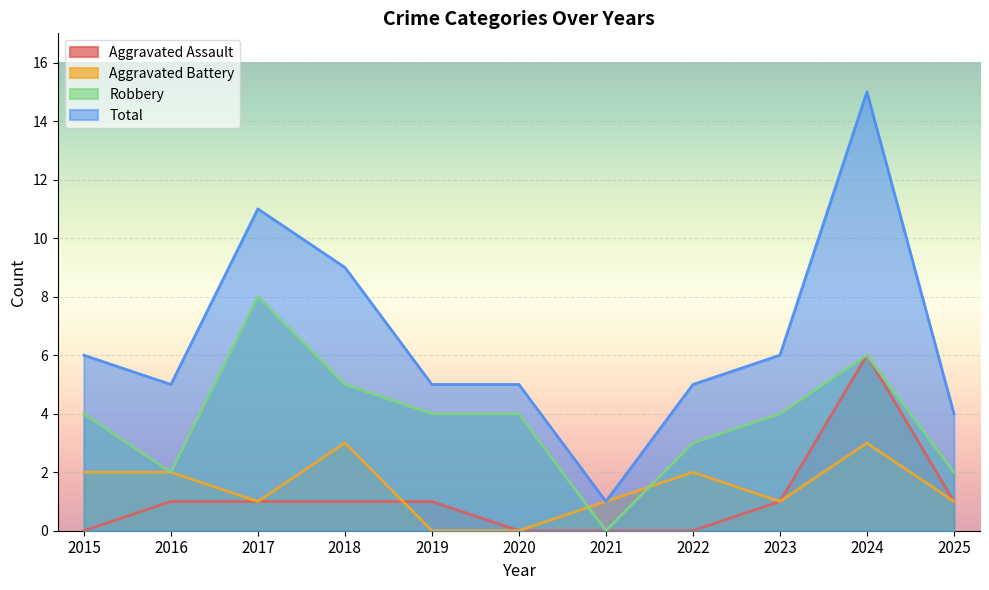

How many values in Aggravated Assault are above zero?

7